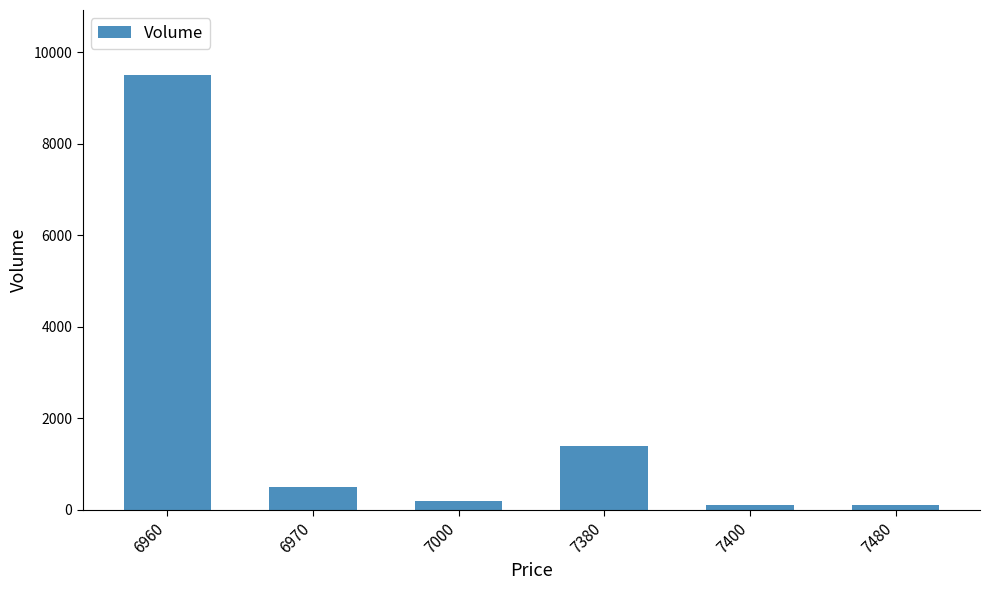

The chart shows a value of 200 at 7000. True or false?

True